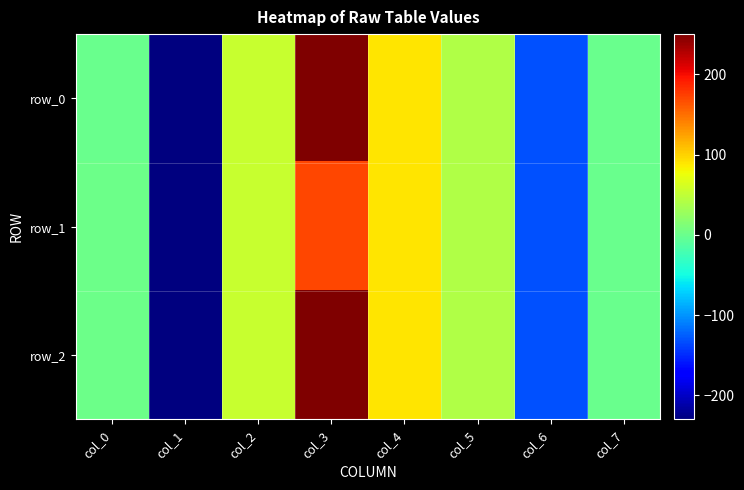

What is the average value of the row_2 series?

9.7